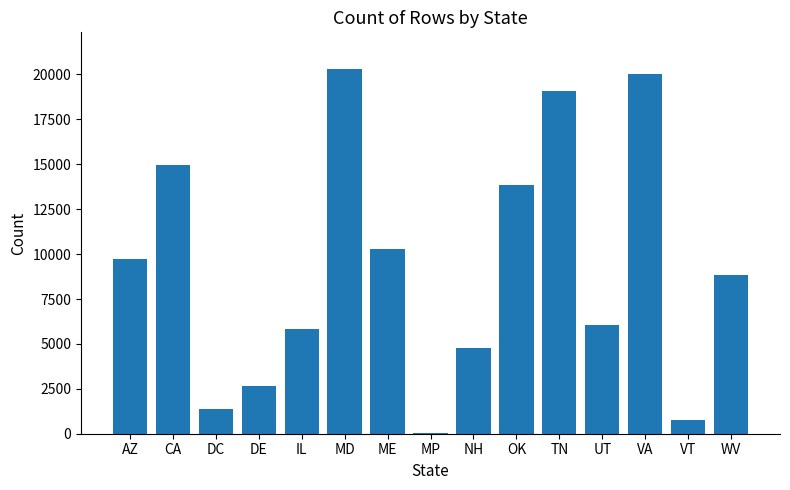

Reading right to left, what are all the values shown in this chart?

WV=8834	VT=752	VA=20040	UT=6076	TN=19096	OK=13869	NH=4765	MP=36	ME=10306	MD=20314	IL=5810	DE=2665	DC=1356	CA=14949	AZ=9749